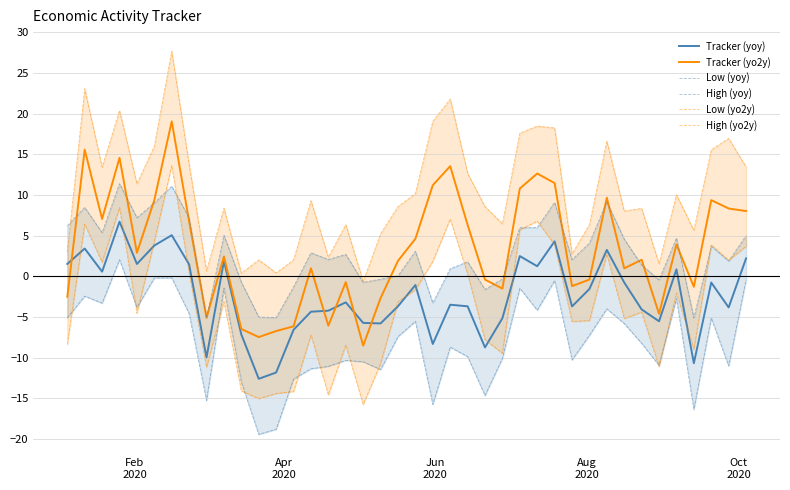

What is the minimum value for Tracker (yoy)?

-12.6